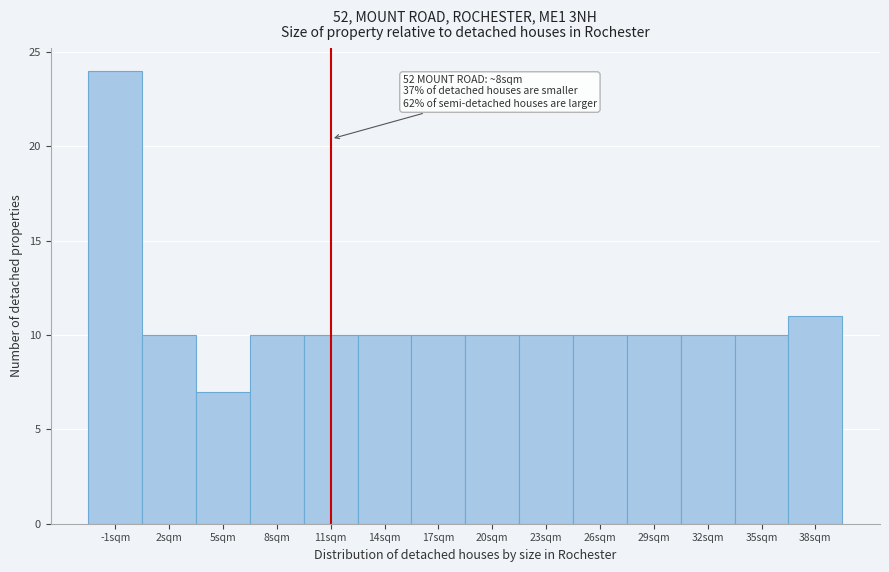

Reading left to right, transcribe all the data shown in this chart.

-1sqm=24	2sqm=10	5sqm=7	8sqm=10	11sqm=10	14sqm=10	17sqm=10	20sqm=10	23sqm=10	26sqm=10	29sqm=10	32sqm=10	35sqm=10	38sqm=11